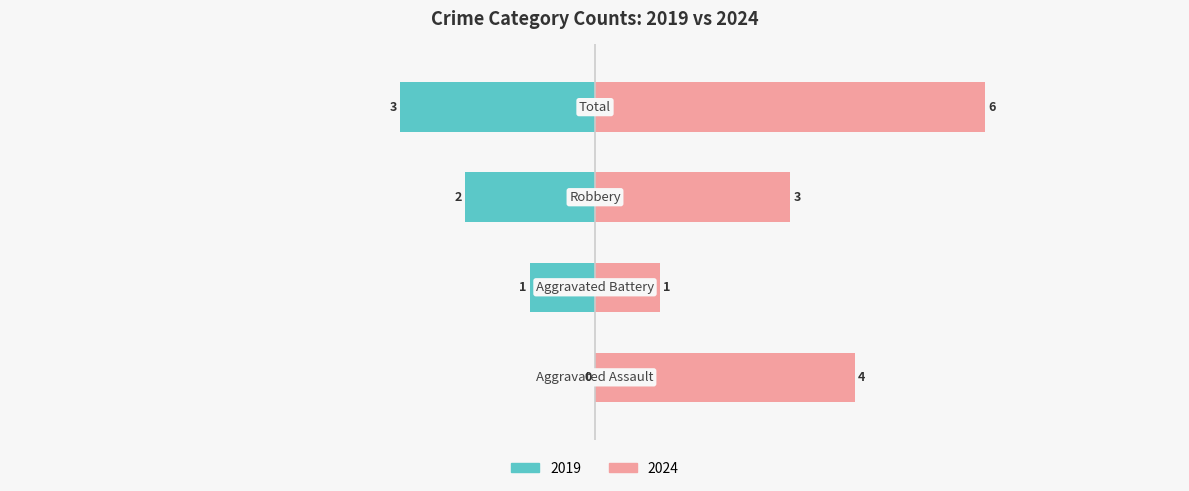

How many bars are there in total?

8